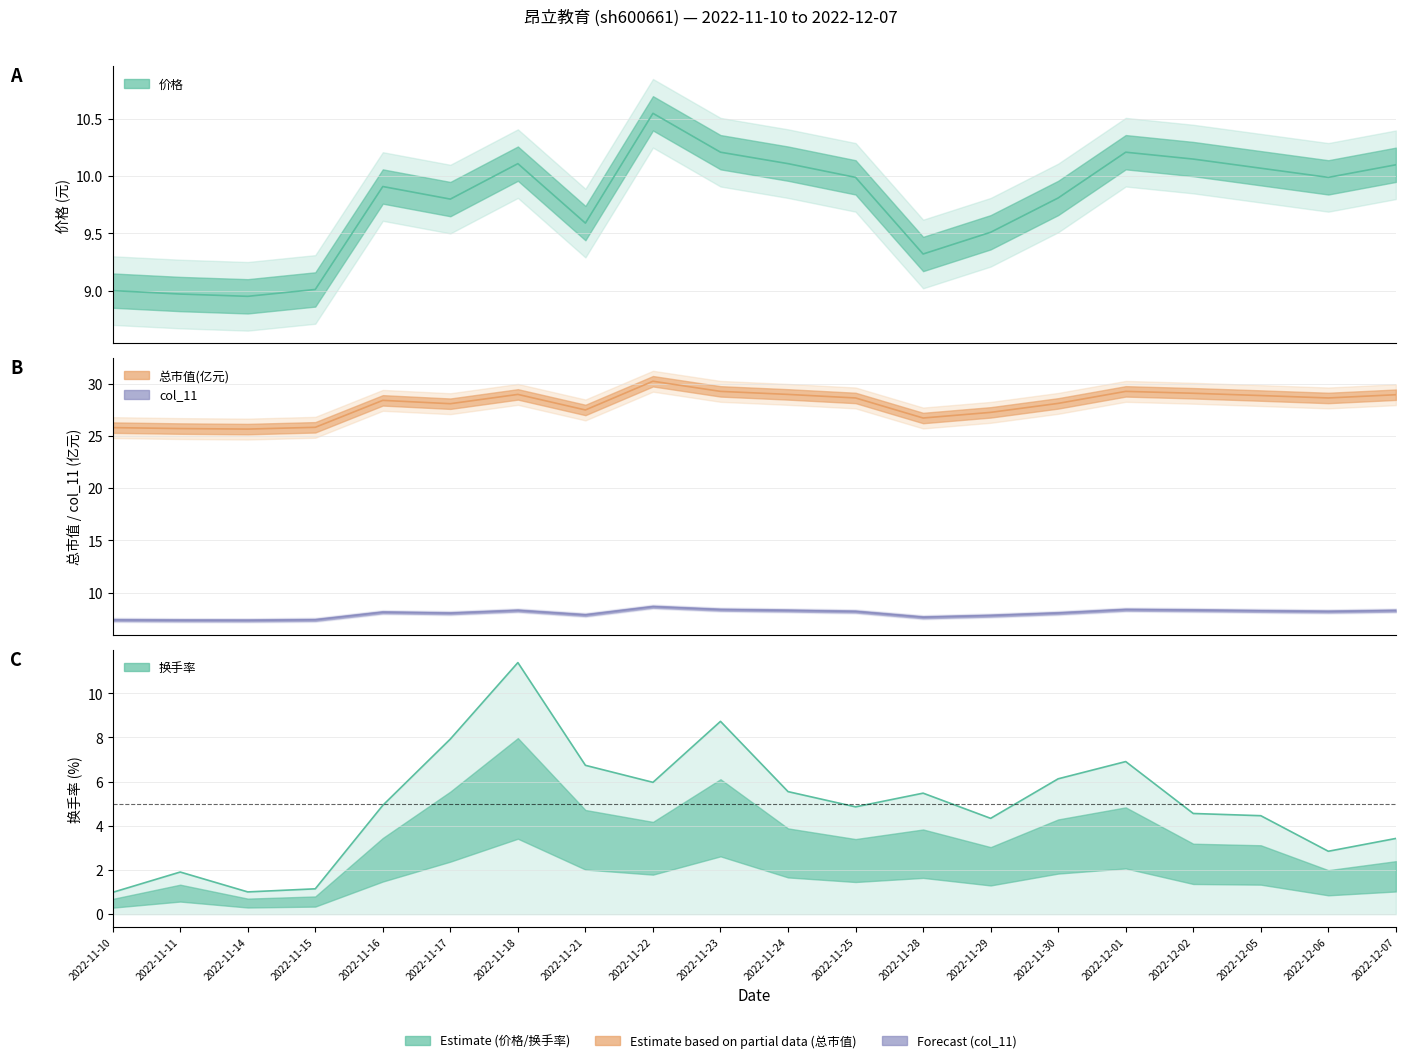

What is the difference between the 总市值(亿元) values at 2022-12-01 and 2022-11-24?

0.3